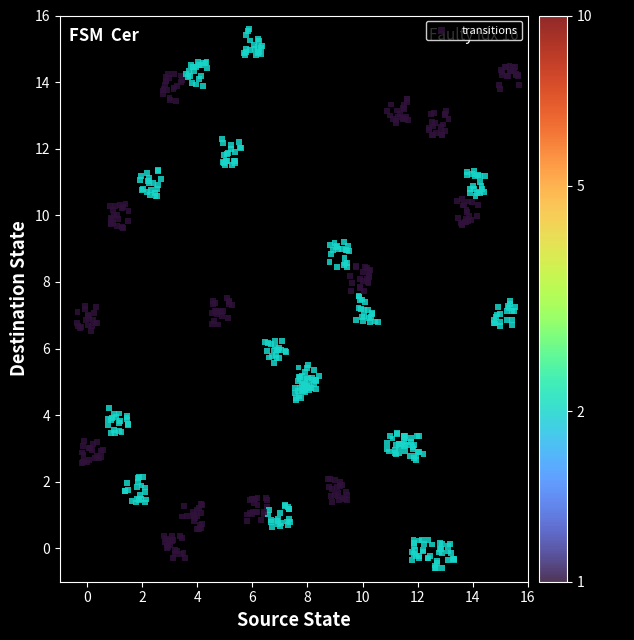

What is the range of X values (max minus min)?

16.0